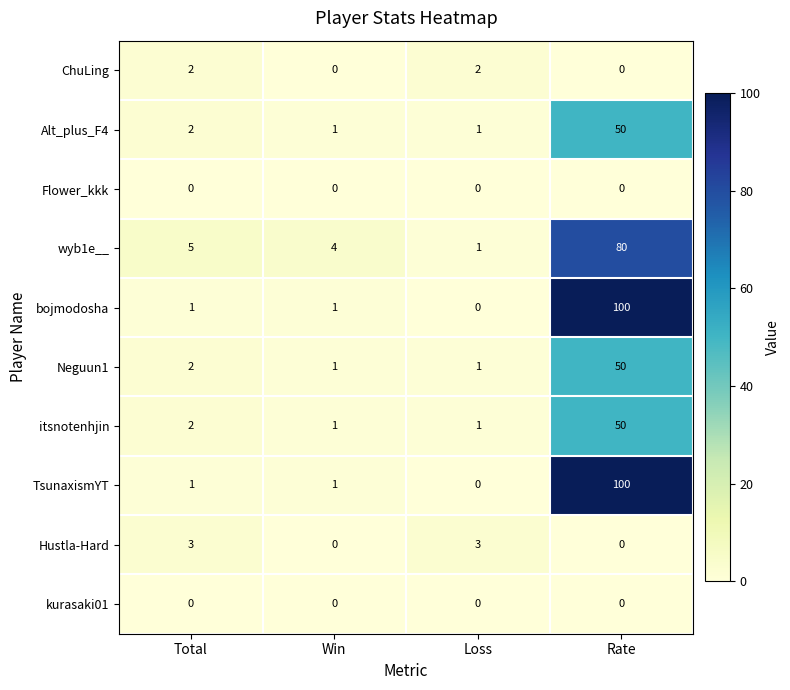

Which category has the highest value across all series?

Rate